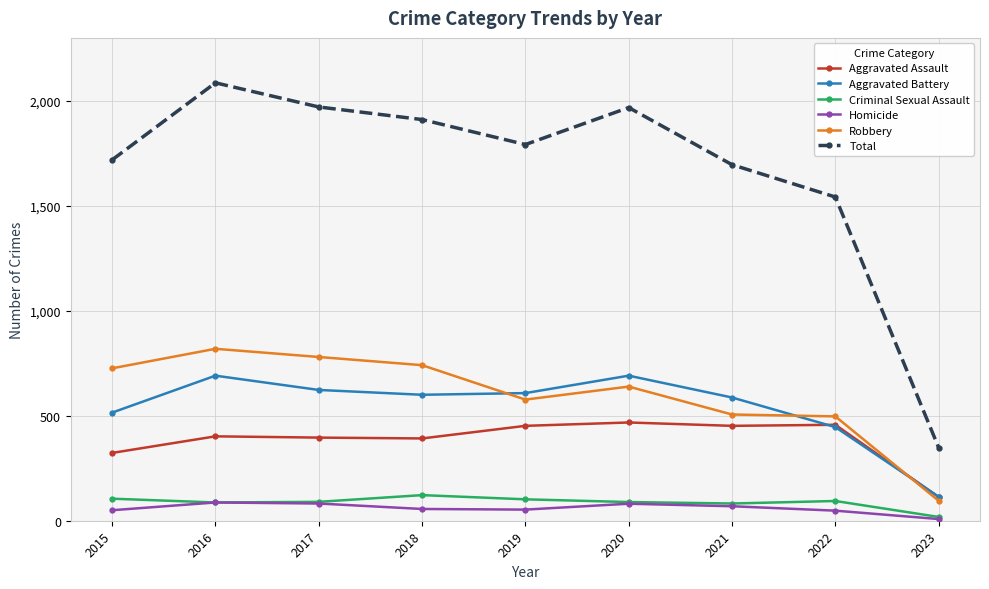

What are all the series names shown in the legend?

Aggravated Assault, Aggravated Battery, Criminal Sexual Assault, Homicide, Robbery, Total